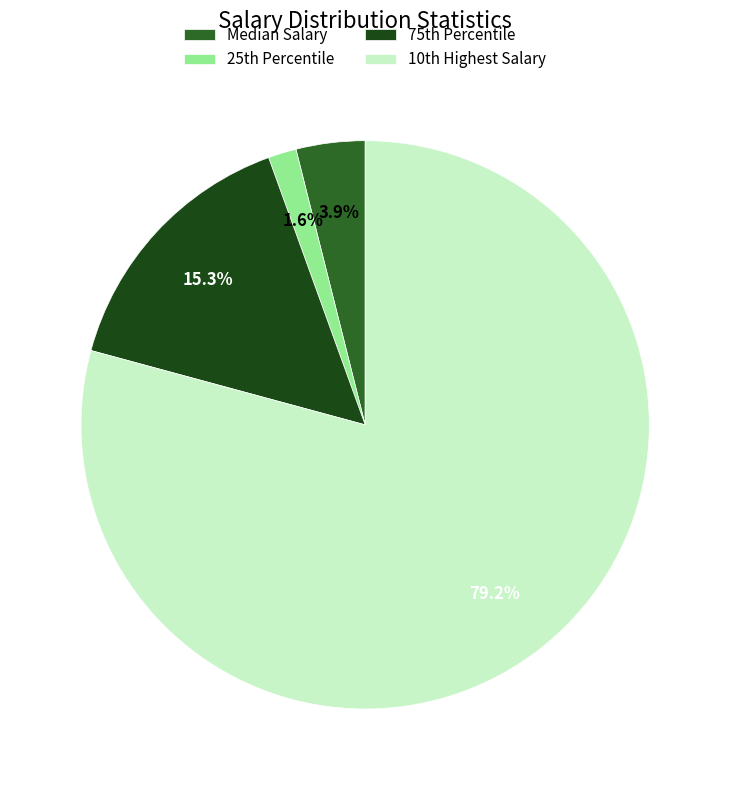

Count the number of slices in the pie.

4